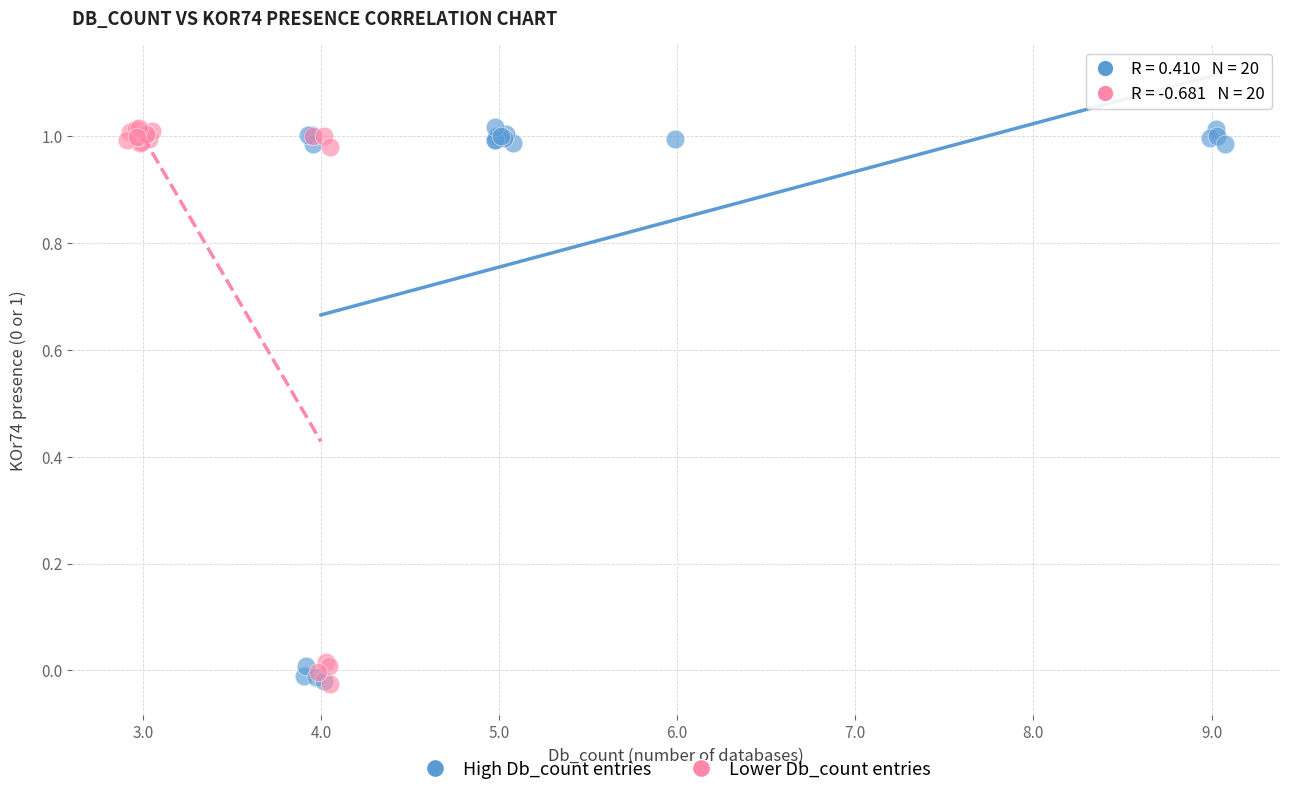

What are all the series names shown in the legend?

High Db_count entries, Lower Db_count entries